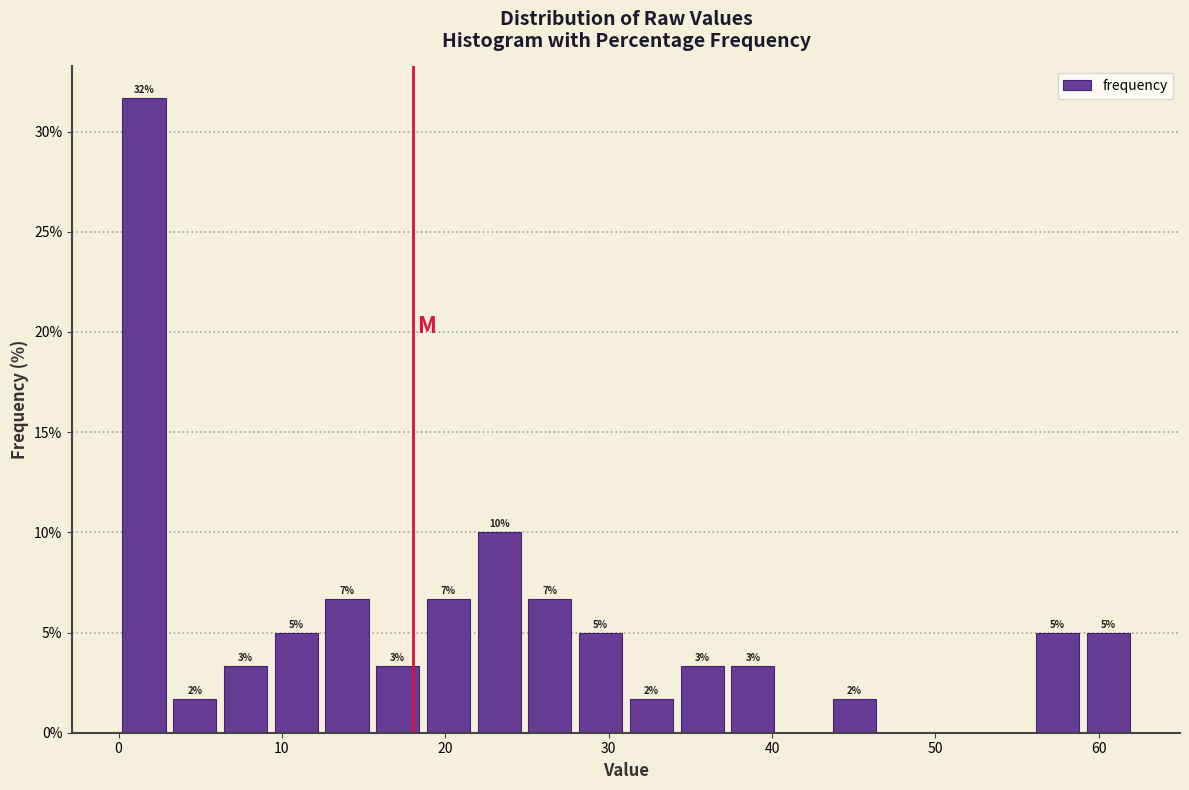

Around what value on the x-axis is the tallest bar? Give the approximate position of its centre, as read against the axis.

2